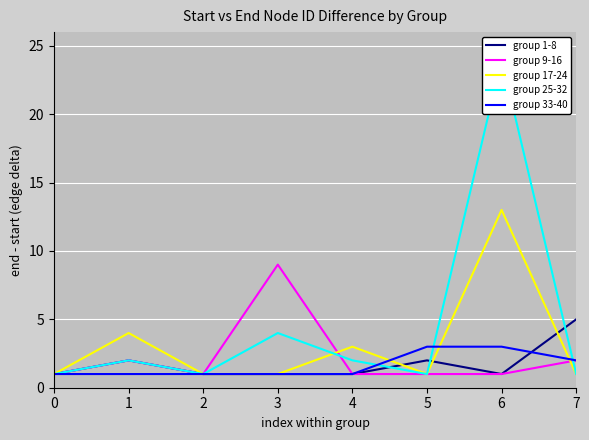

How many intersections are there between group 17-24 and group 9-16?

2